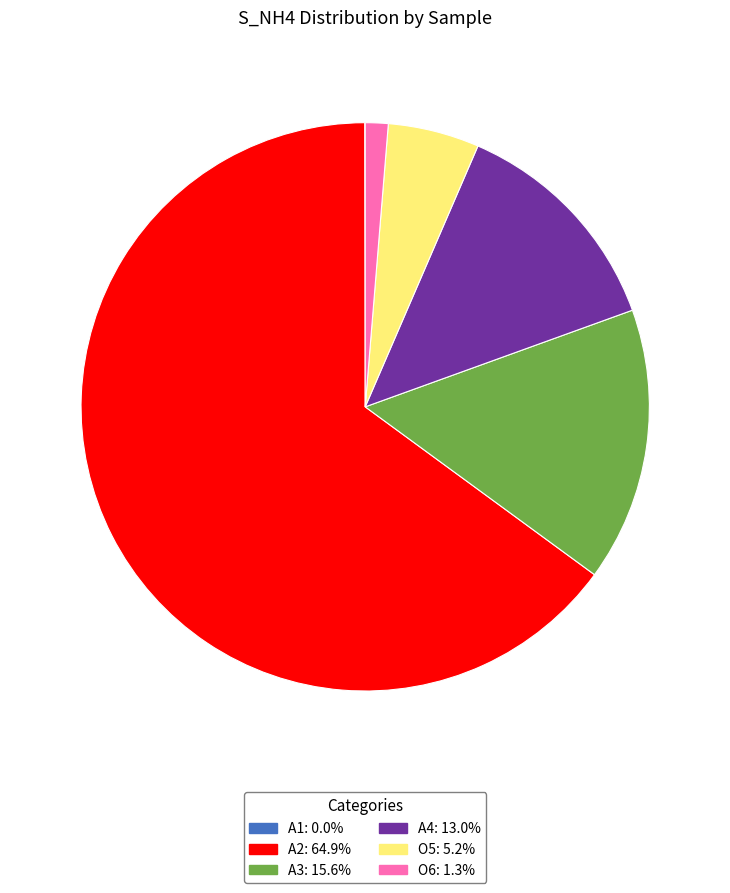

Do A4 and O5 together represent more than half of the pie?

No